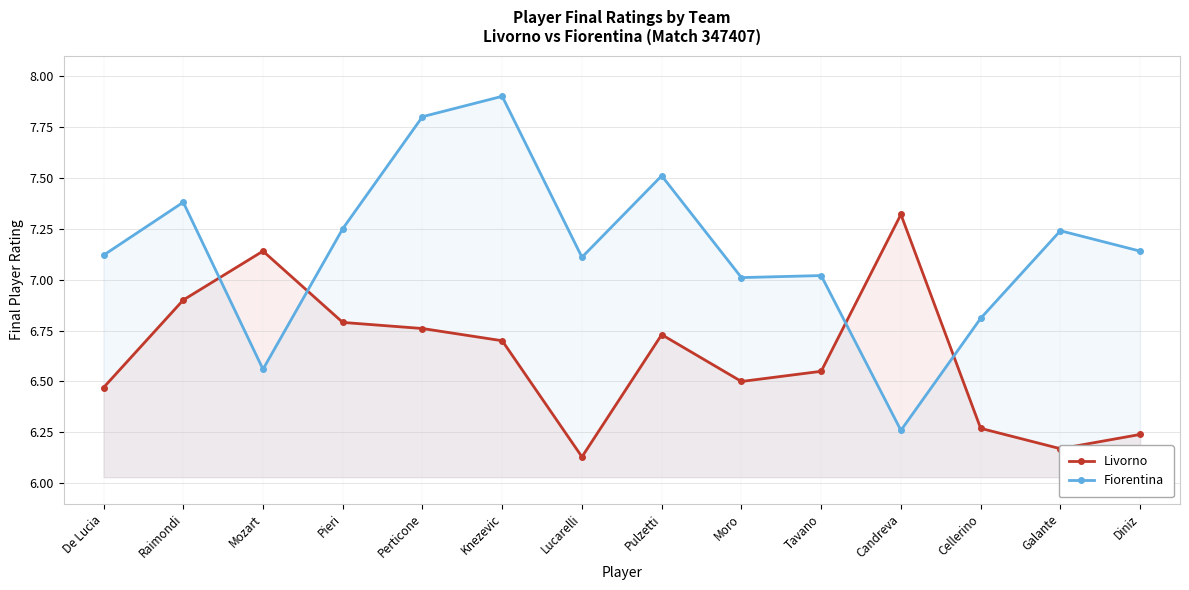

Between which two adjacent categories do Fiorentina and Livorno first intersect?

Raimondi and Mozart